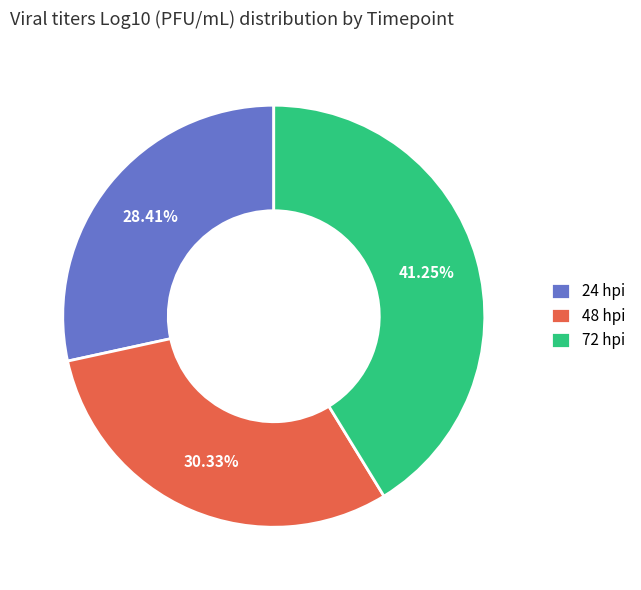

To the nearest percent, what is the combined percentage of 72 hpi and 48 hpi?

72%